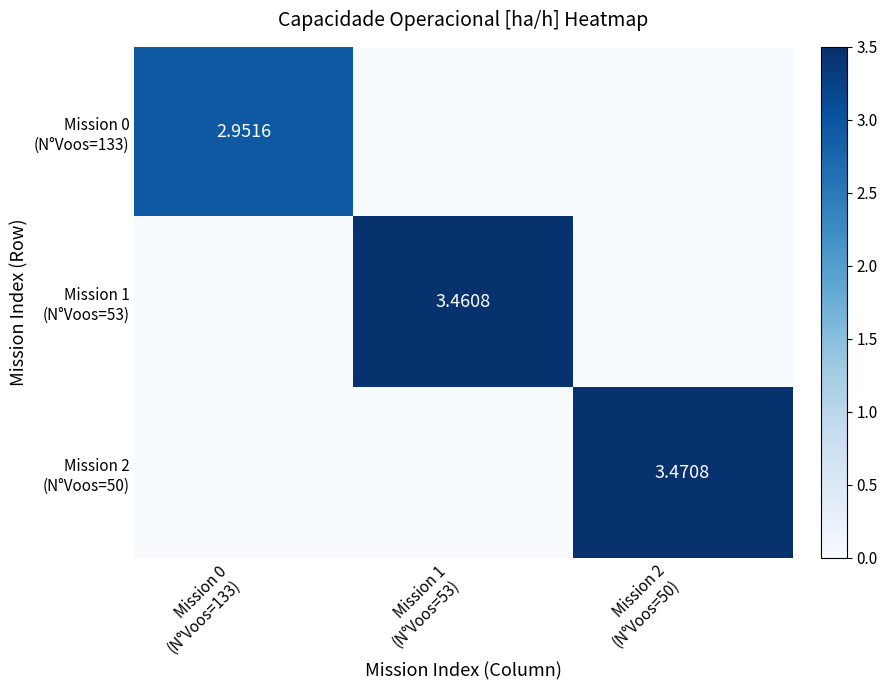

Count the Mission 1 (N°Voos=53) values in the range 0 to 3.

2